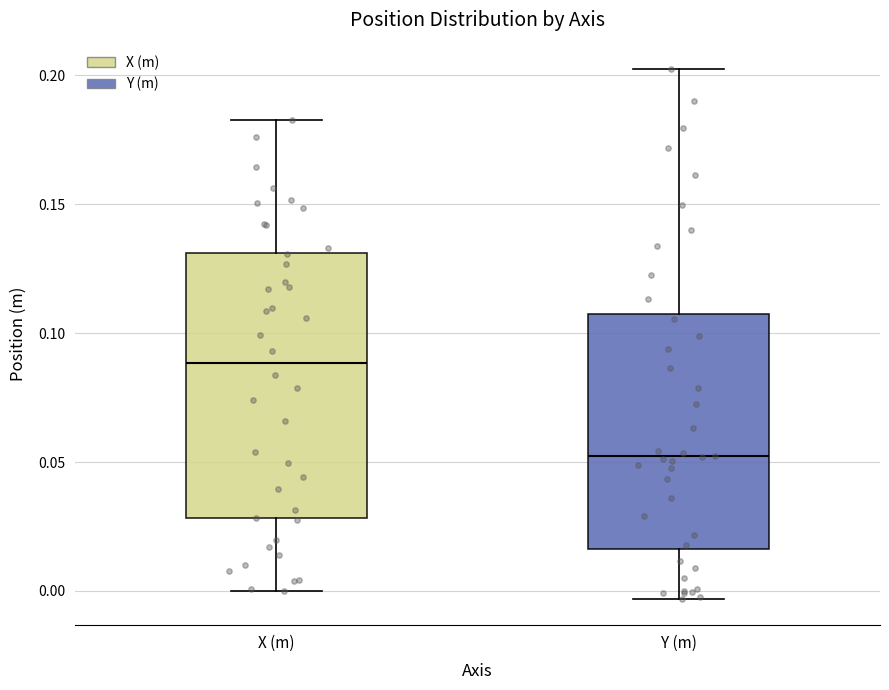

Which box is the tallest, from its lower edge to its upper edge?

X (m)